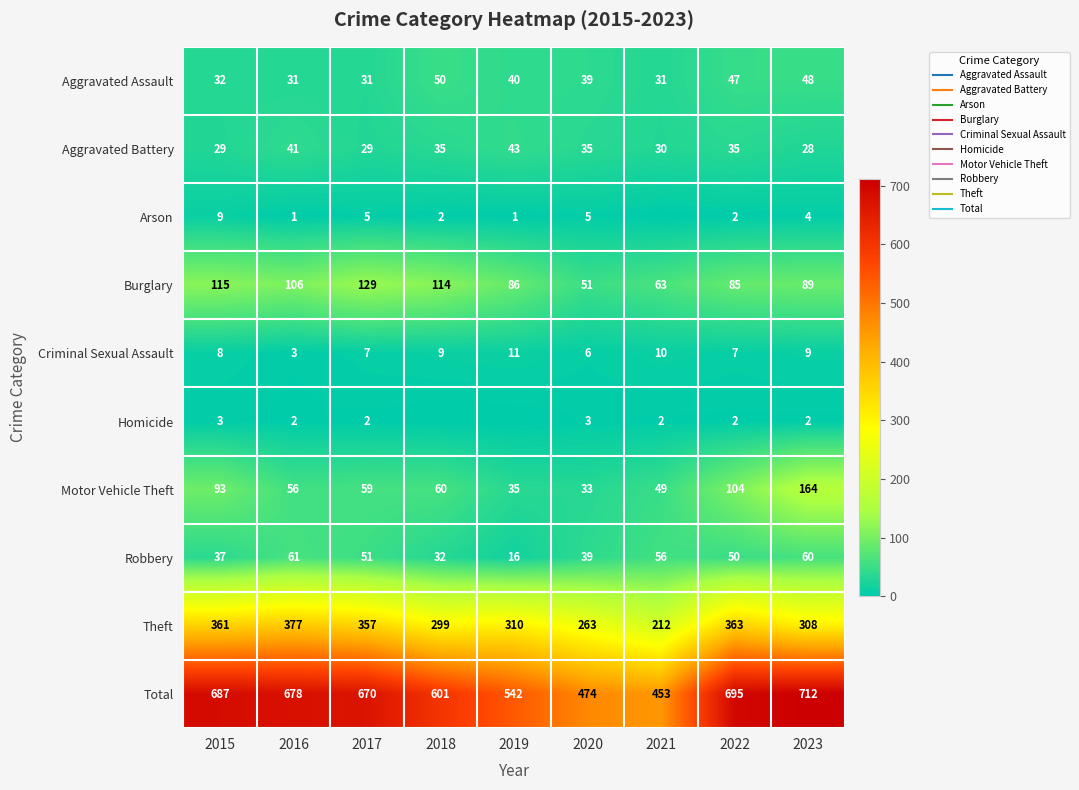

How many Homicide values are between 2 and 3?

7